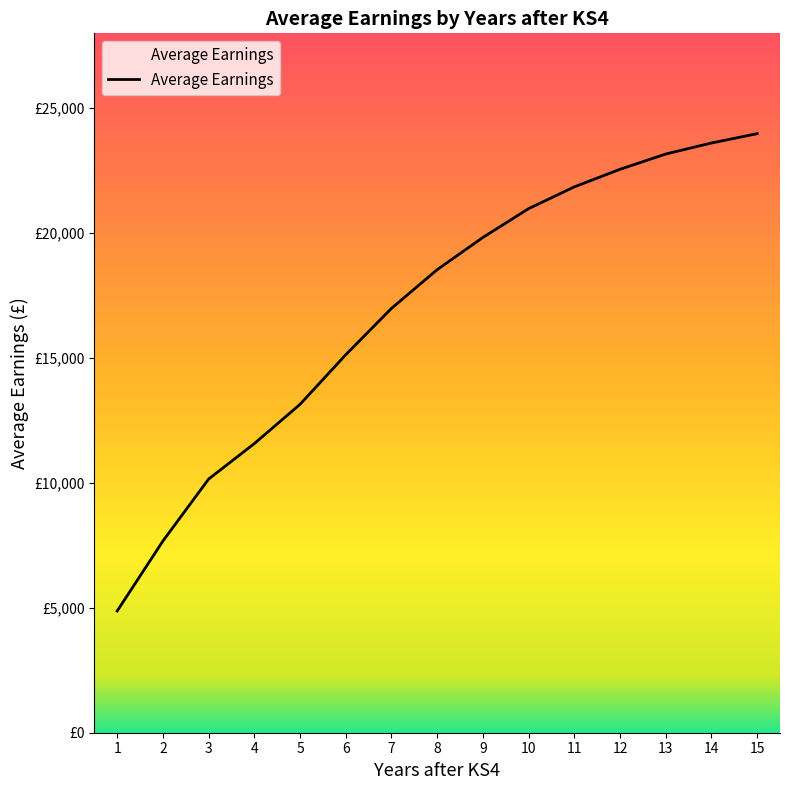

At which category does the chart reach its minimum across all series?

1